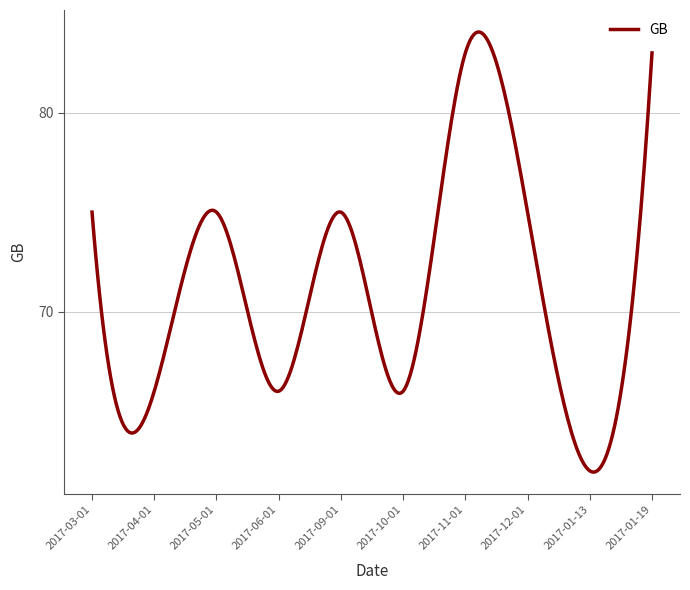

What is the smallest value displayed?

61.9